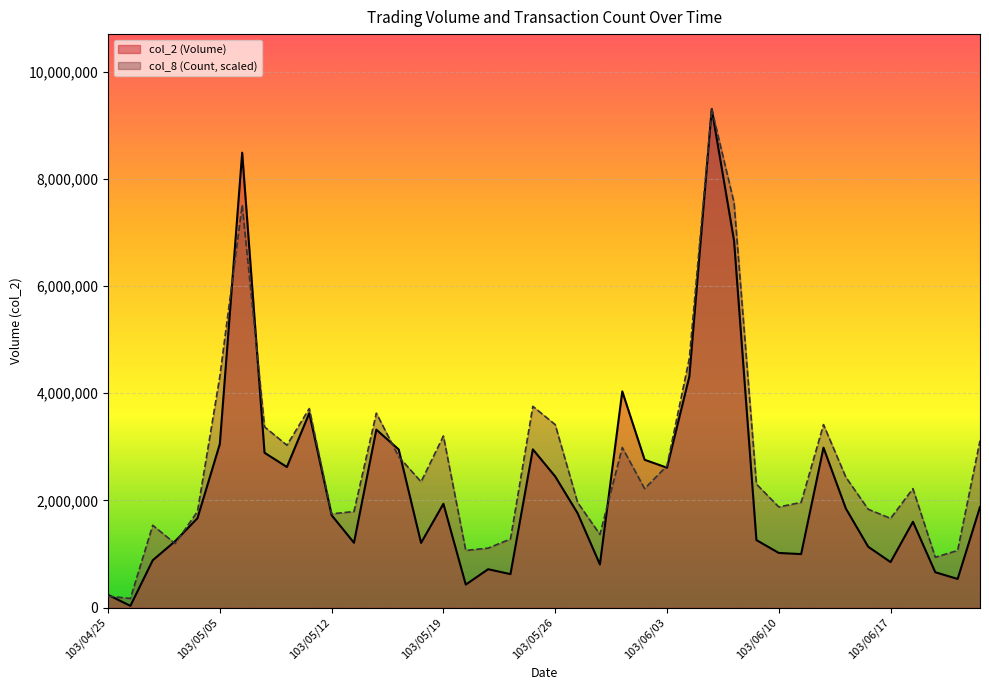

Rank the categories by col_2 (Volume) value from lowest to highest.

103/04/28, 103/04/25, 103/05/20, 103/06/20, 103/05/22, 103/06/19, 103/05/21, 103/05/28, 103/06/17, 103/04/29, 103/06/11, 103/06/10, 103/06/16, 103/05/16, 103/05/13, 103/04/30, 103/06/09, 103/06/18, 103/05/02, 103/05/12, 103/05/27, 103/06/13, 103/06/23, 103/05/19, 103/05/26, 103/06/03, 103/05/08, 103/05/30, 103/05/07, 103/05/15, 103/05/23, 103/06/12, 103/05/05, 103/05/14, 103/05/09, 103/05/29, 103/06/04, 103/06/06, 103/05/06, 103/06/05